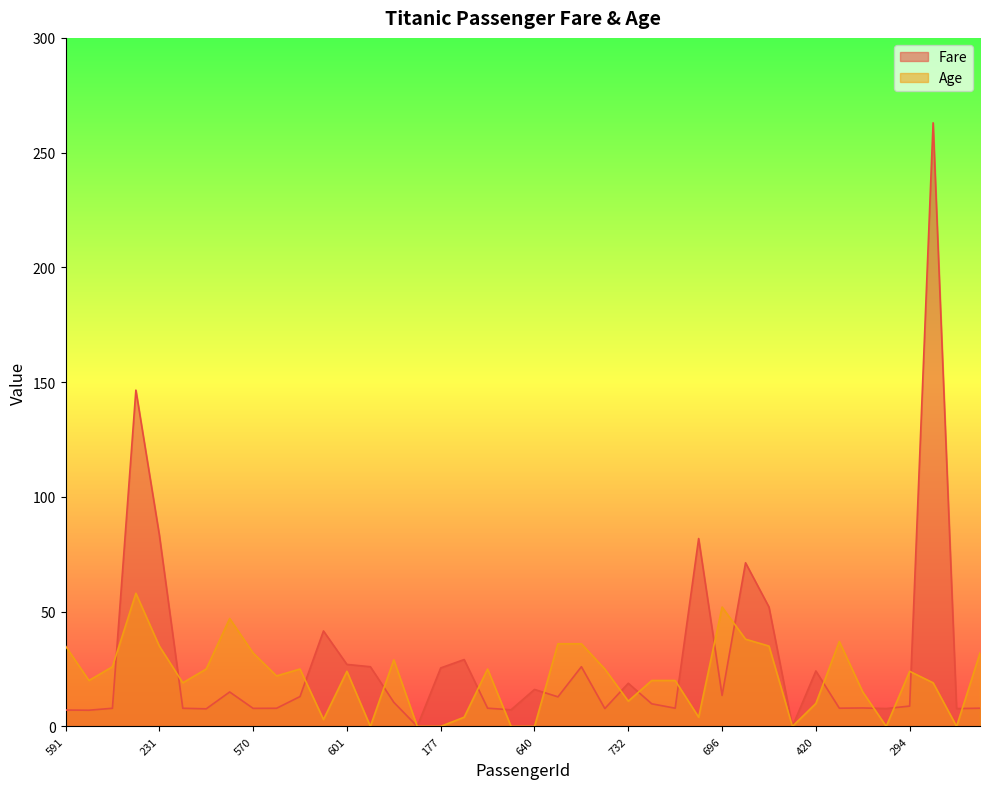

How many values in Fare are above zero?

38